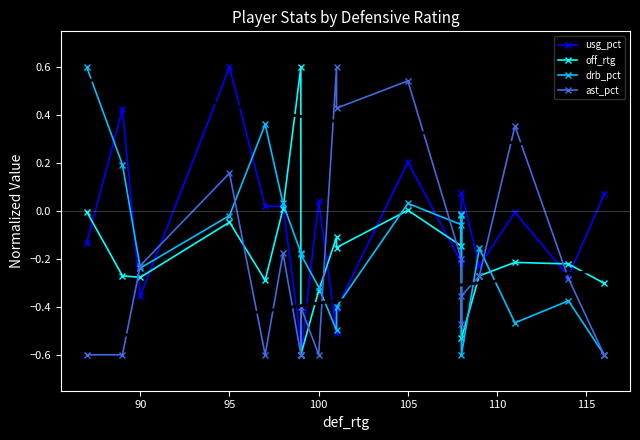

How many negative values does the drb_pct series have?

14